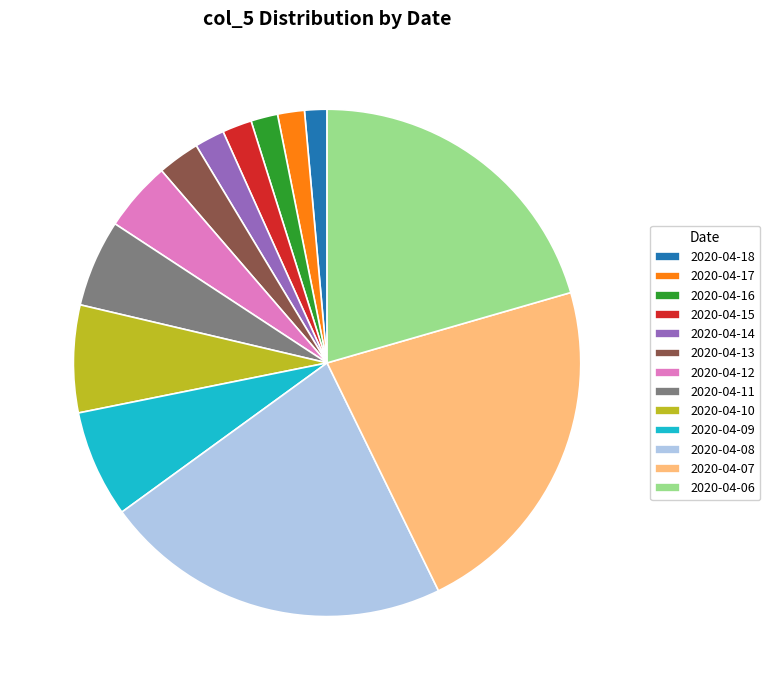

Approximately how many times larger is the value at 2020-04-06 compared to 2020-04-14?

10.8